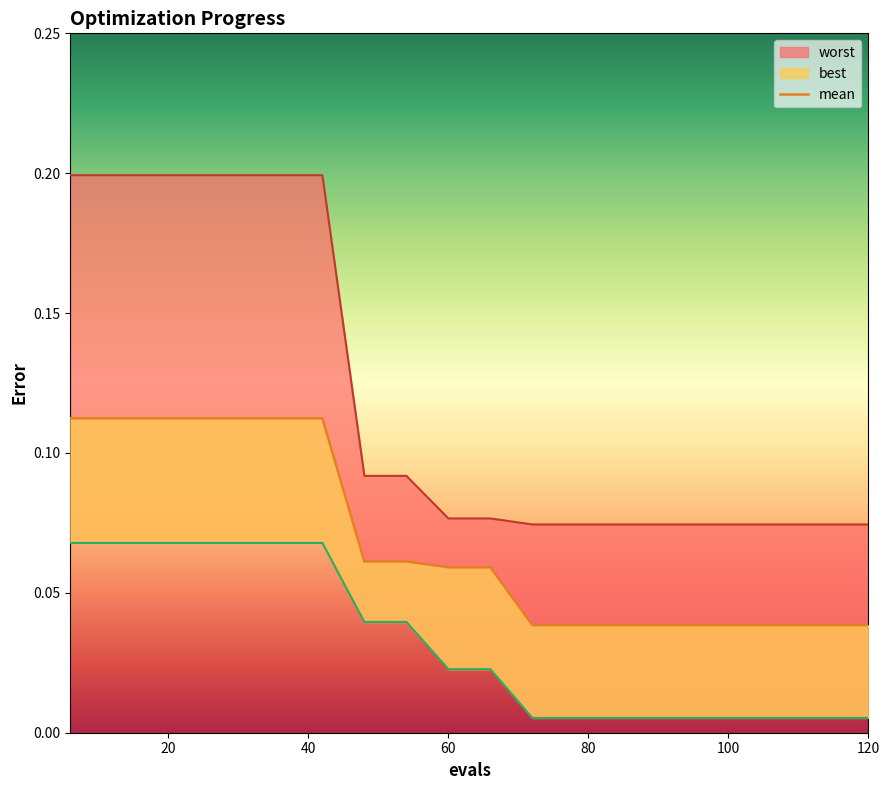

Rank the series by their average value, from lowest to highest.

best, mean, worst